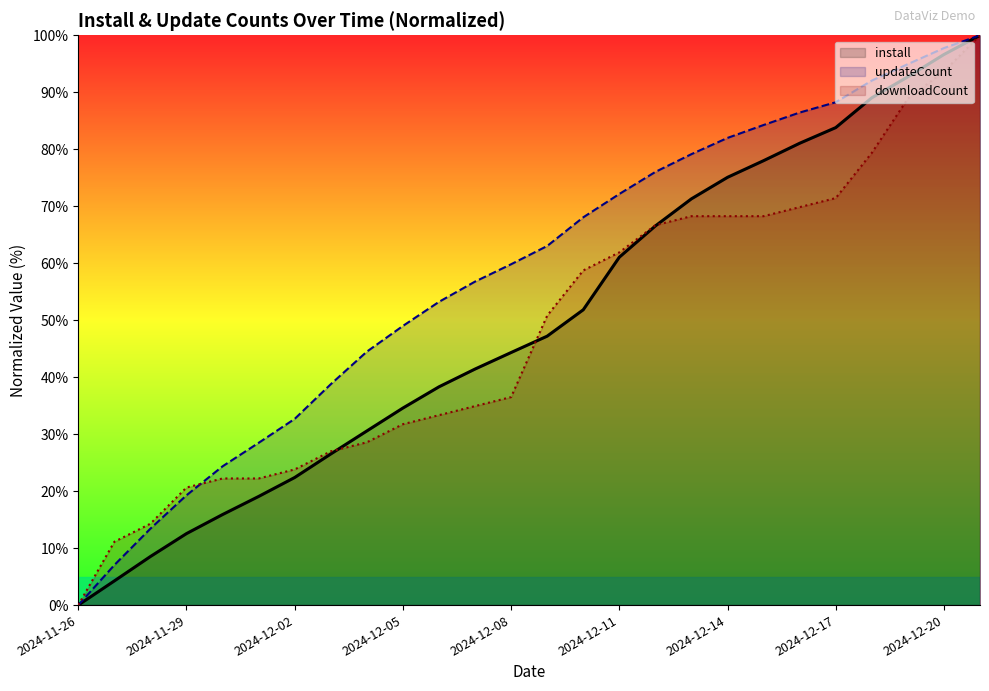

Which series has the largest total across all categories?

updateCount